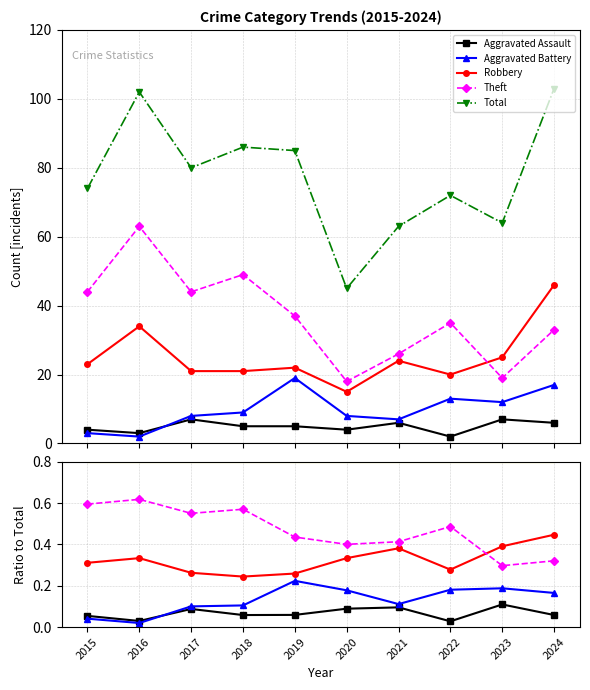

At which category does the chart reach its peak across all series?

2024